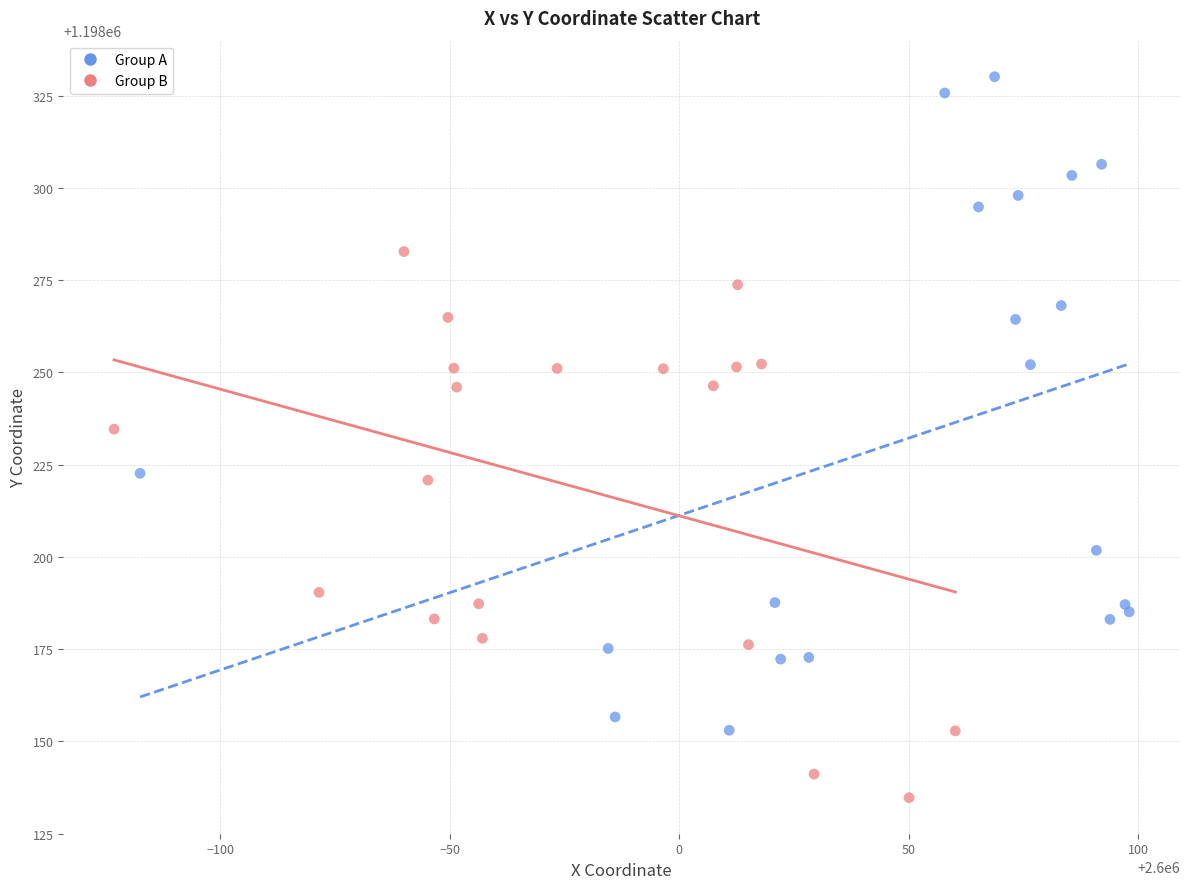

Which series has the largest Y range (max minus min)?

Group A